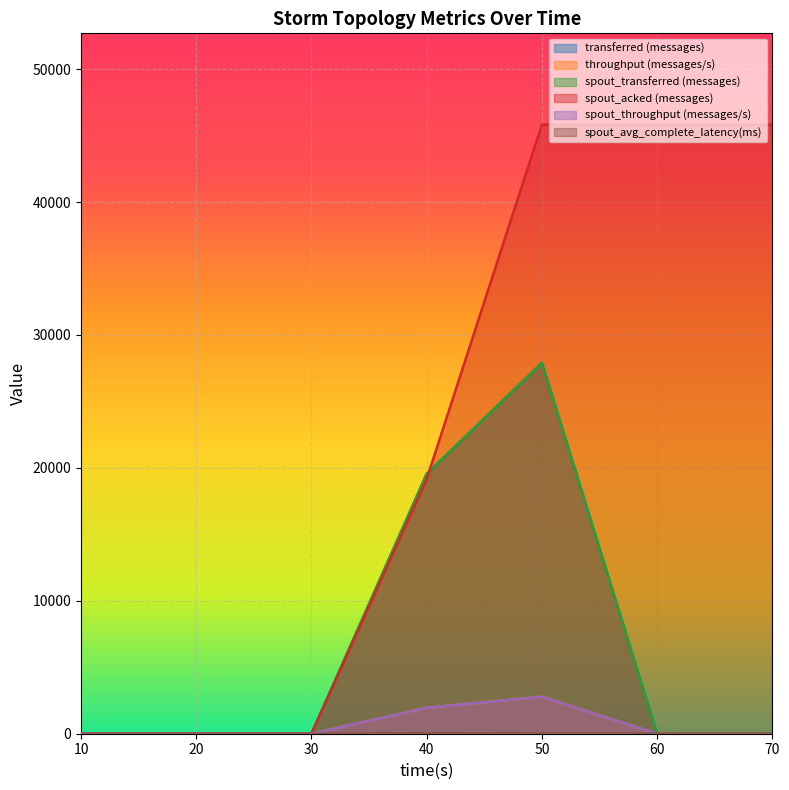

At which label is spout_transferred (messages) closest to 13950?

40